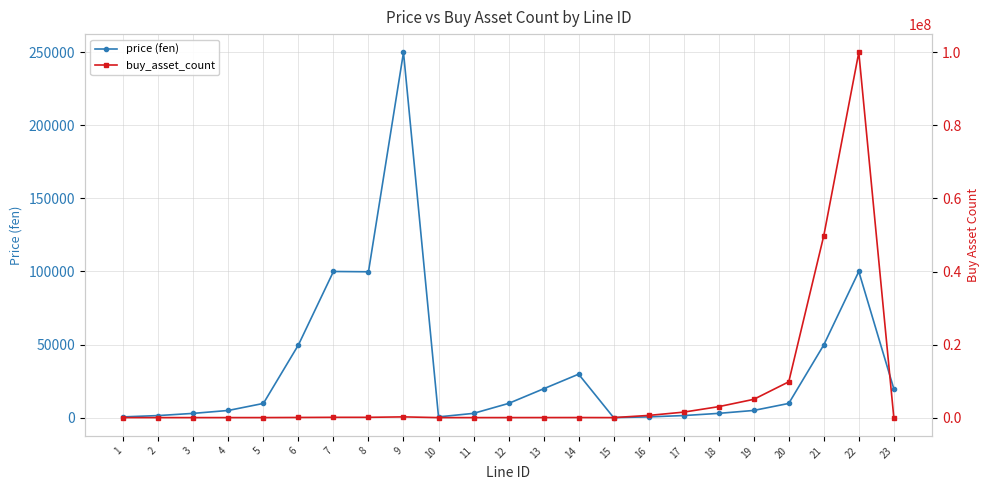

True or false: buy_asset_count has more than 1 interior local peaks.

True